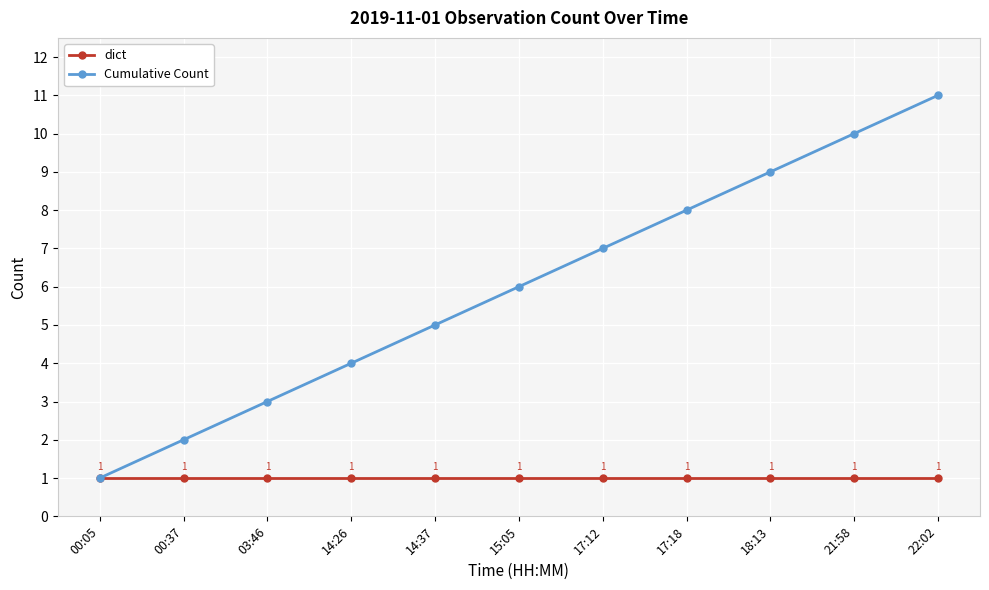

At which label does Cumulative Count reach its minimum?

00:05